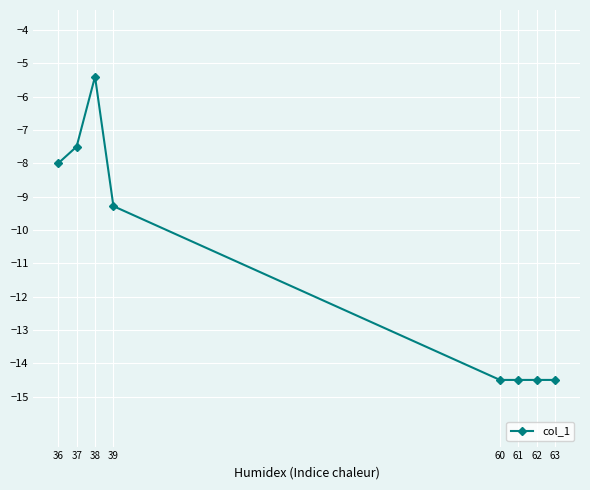

Reading right to left, list all the values displayed in this chart.

63=-14.5	62=-14.5	61=-14.5	60=-14.5	39=-9.3	38=-5.4	37=-7.5	36=-8.0